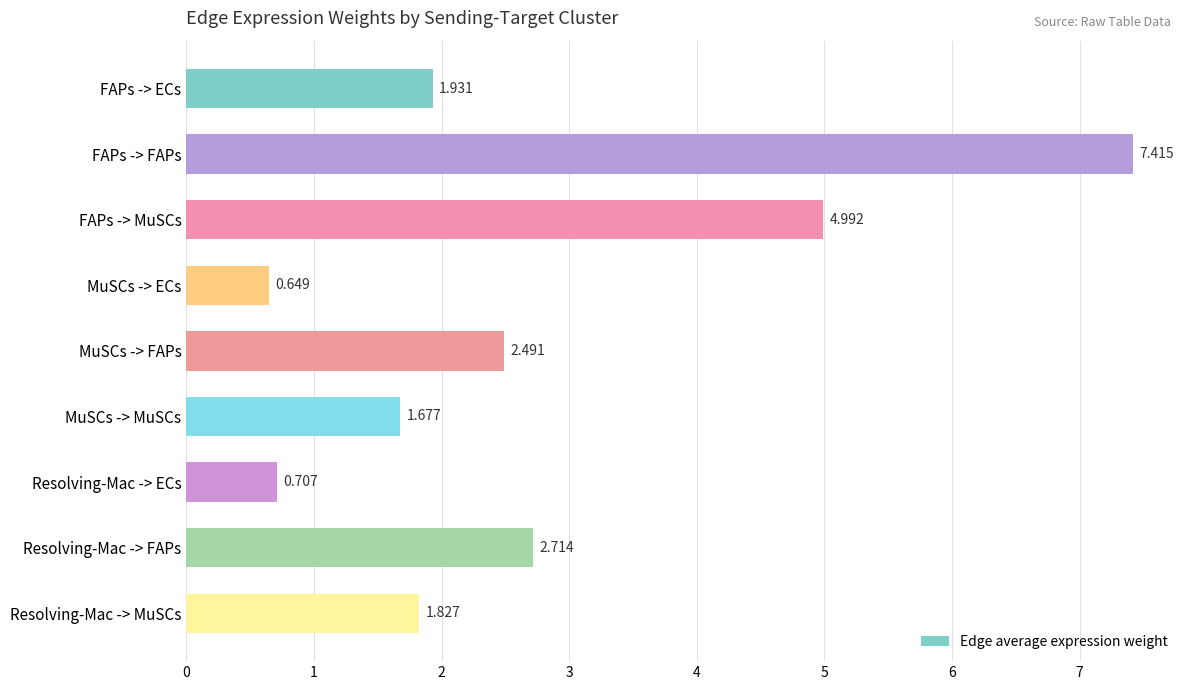

What is the difference between the maximum and minimum values?

6.8